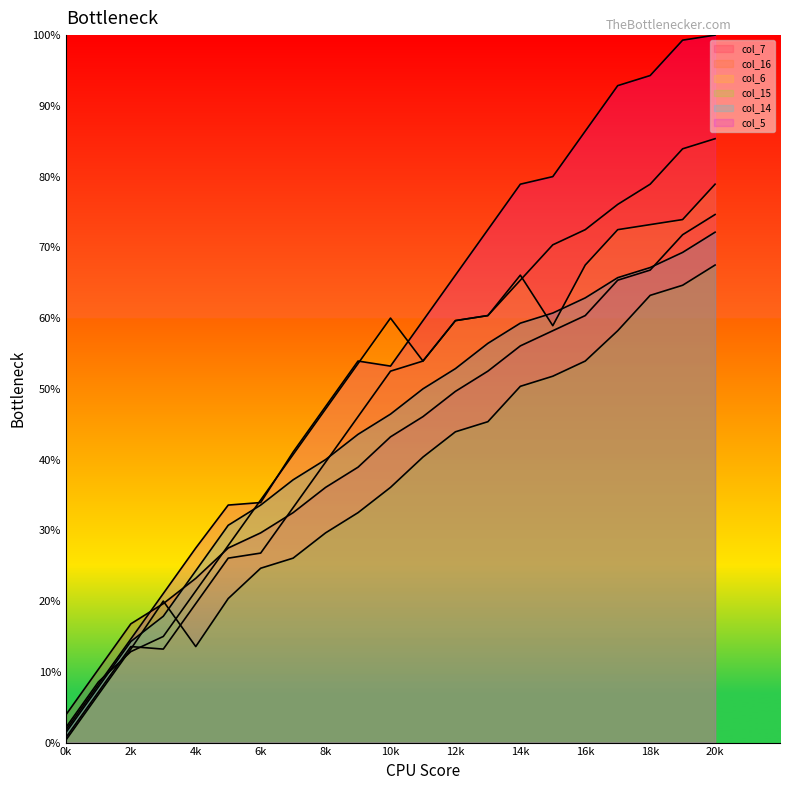

At which category does the chart reach its peak across all series?

20k